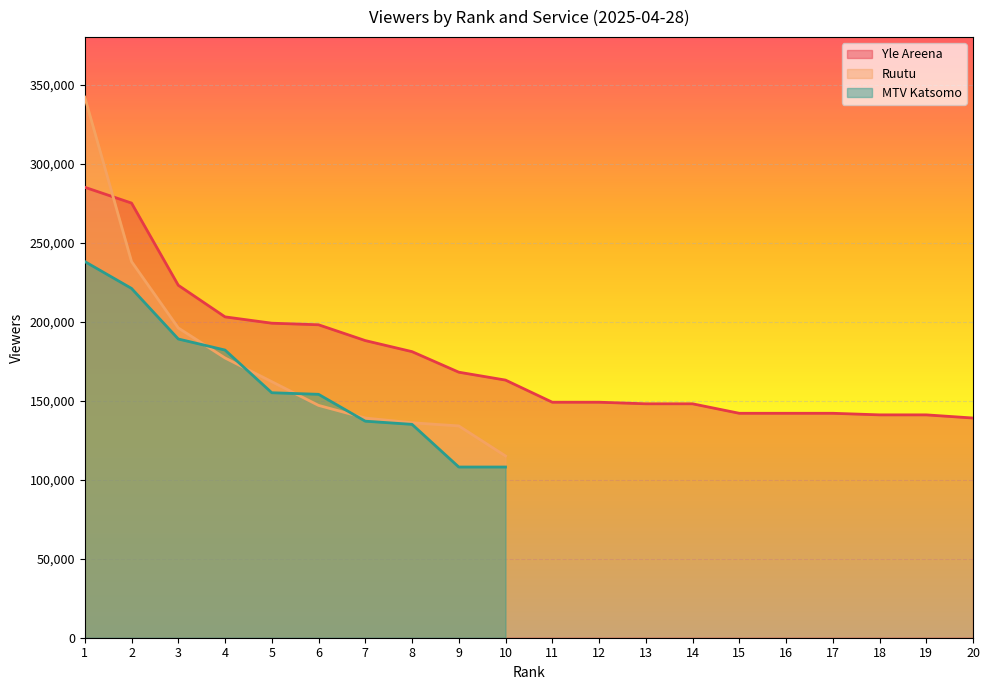

True or false: MTV Katsomo and Yle Areena intersect in this chart.

False